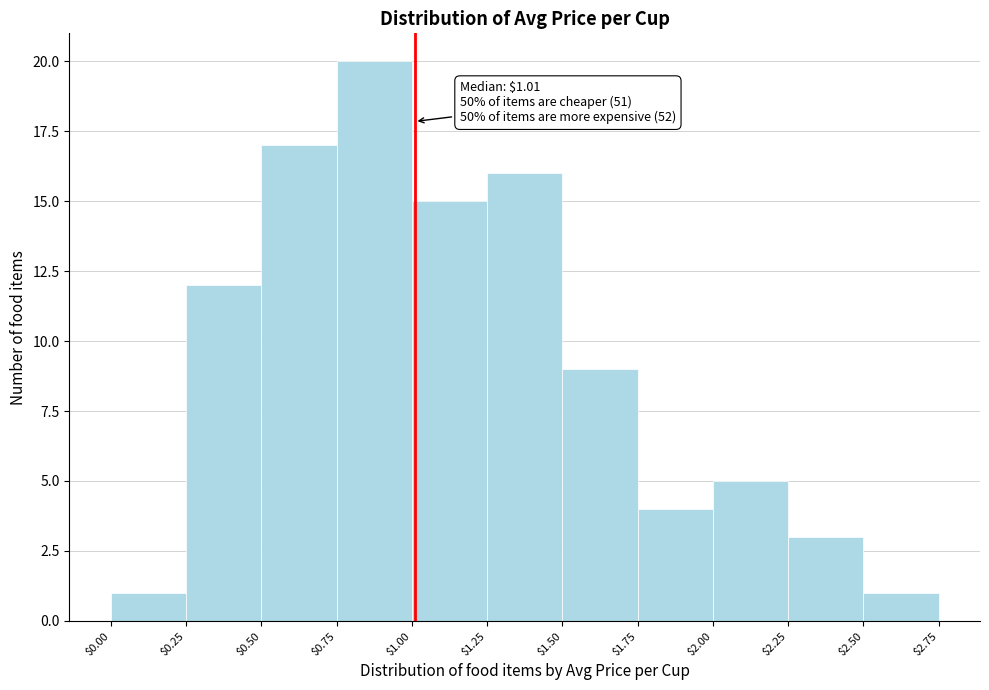

Which range on the x-axis has the tallest bar?

$0.75 to $1.00